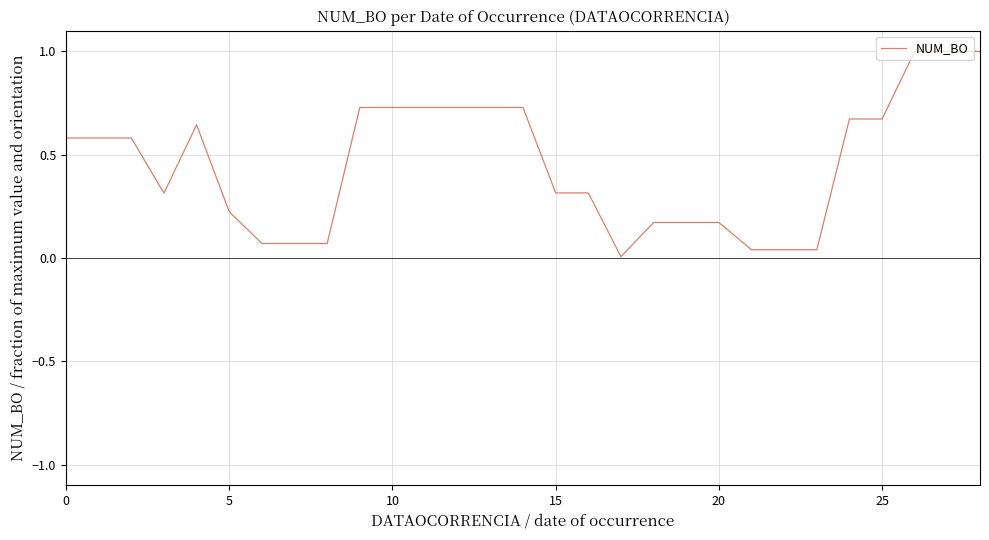

What is the maximum value shown in the chart?

1.0